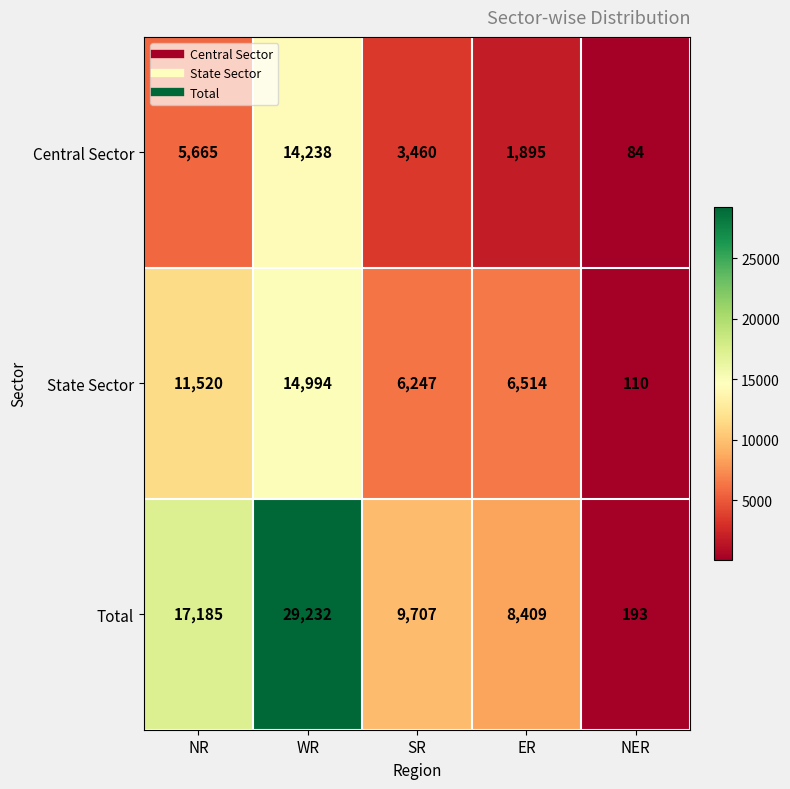

Which series has the largest total across all categories?

Total